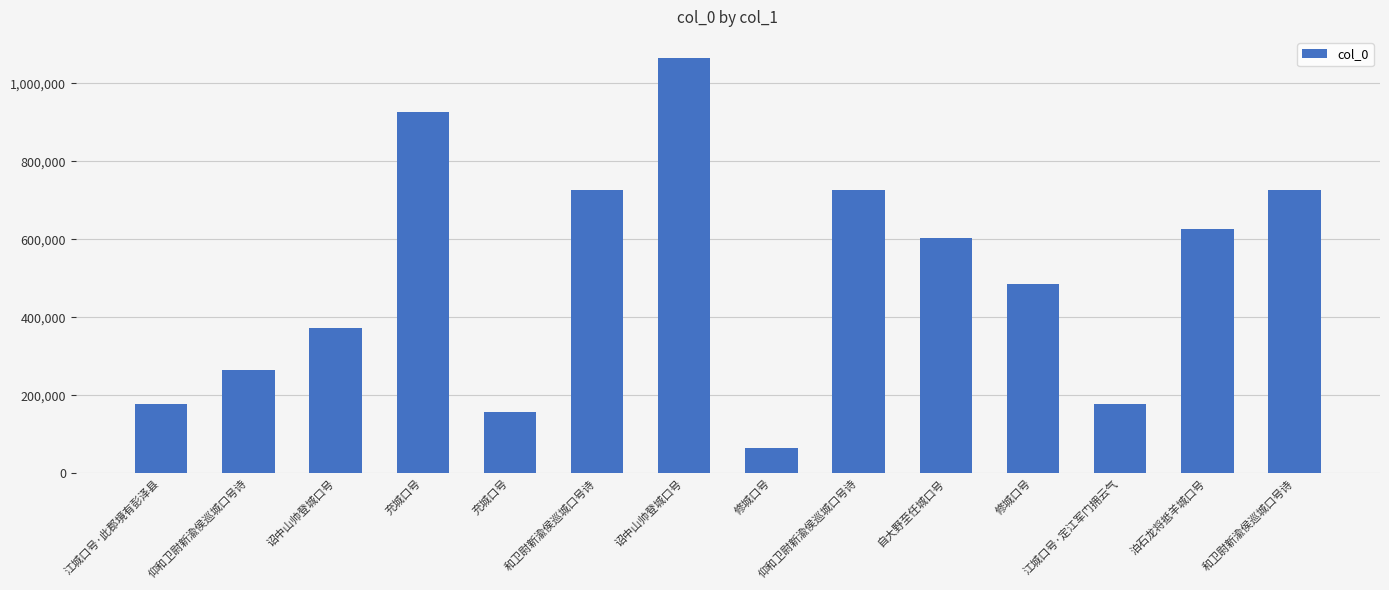

Approximately how many times larger is the value at 诏中山帅登城口号 compared to 仰和卫尉新渝侯巡城口号诗?

1.4